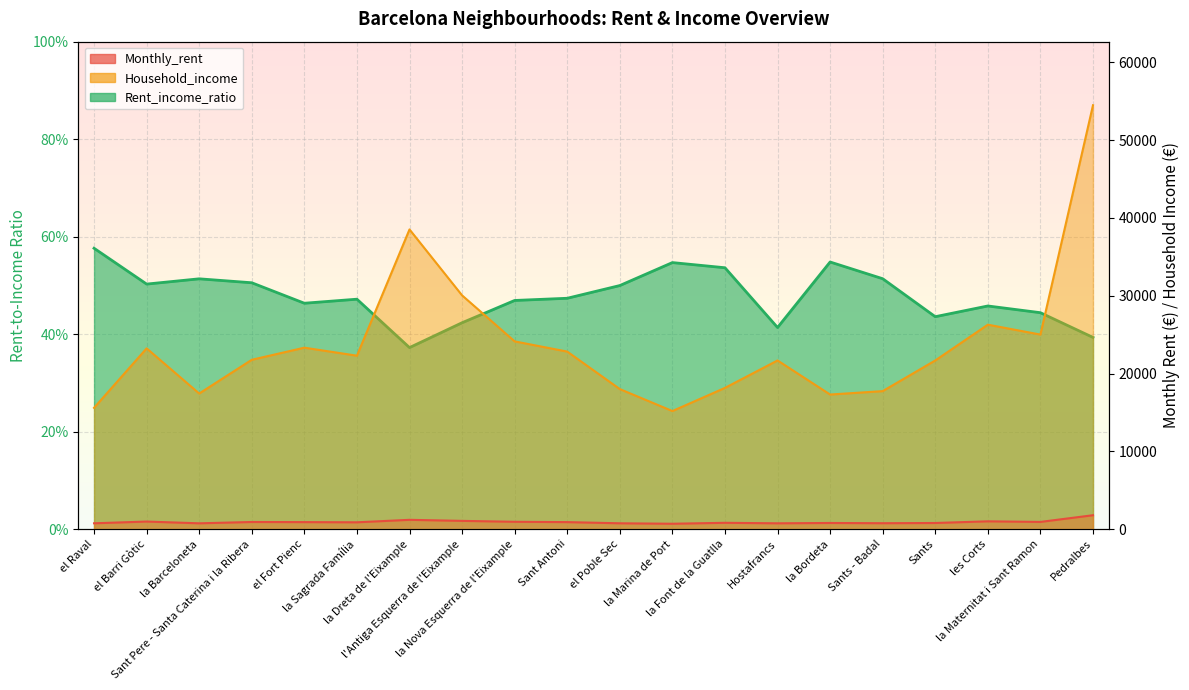

What is the total value across all series at l'Antiga Esquerra de l'Eixample?

31101.5